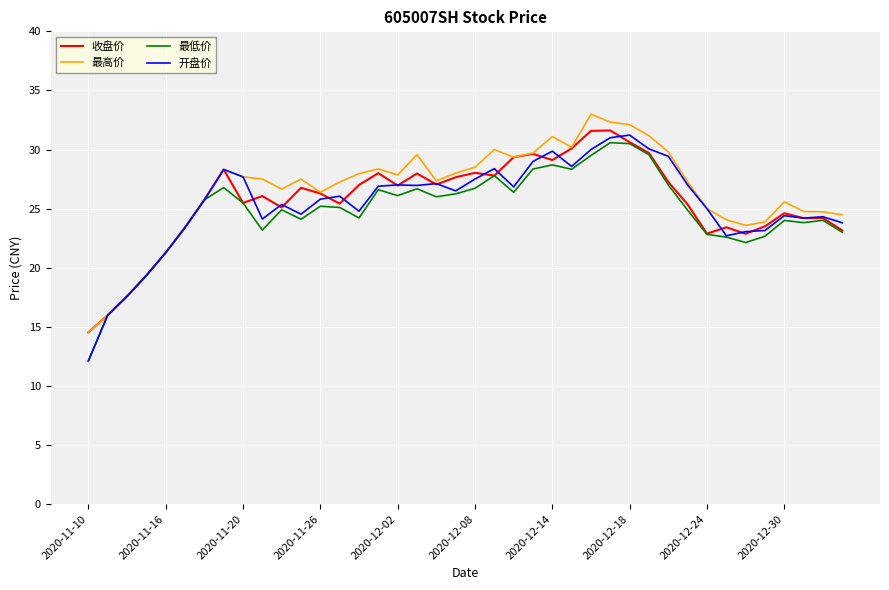

What is the highest value of the 最低价 series?

30.6